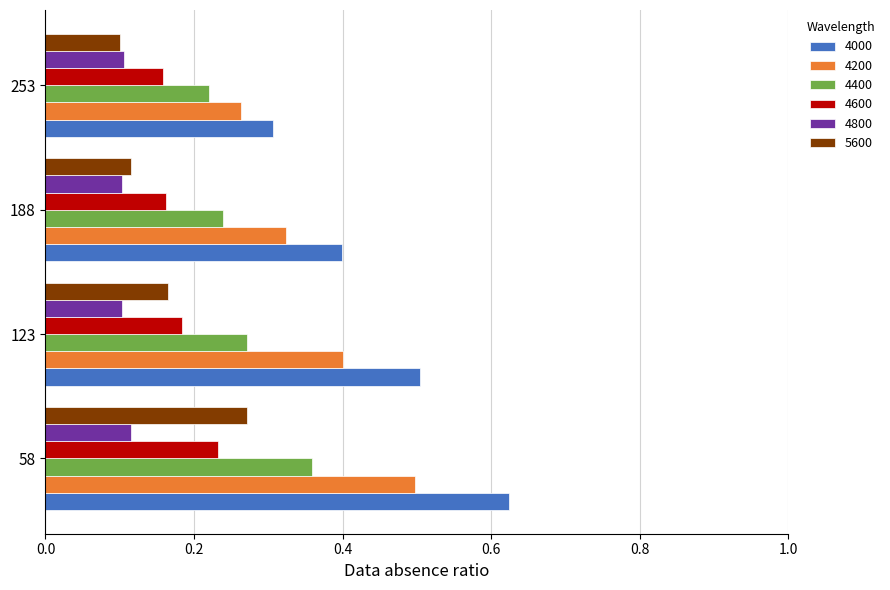

Which category has the lowest value in the 4000 series?

253